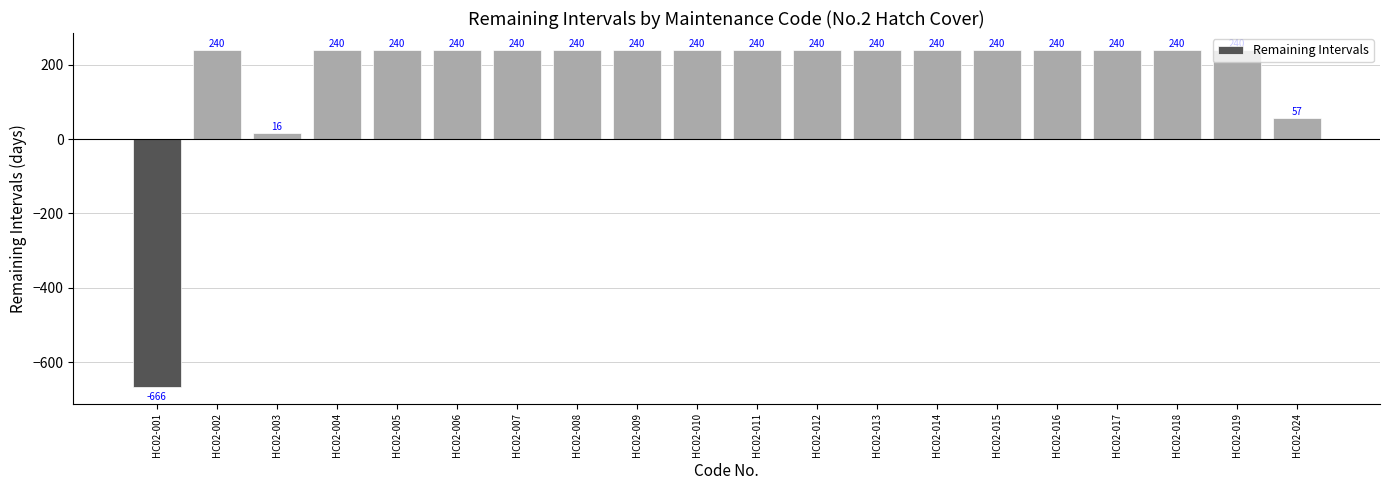

Reading left to right, what are all the values shown in this chart?

-666	240	16	240	240	240	240	240	240	240	240	240	240	240	240	240	240	240	240	57